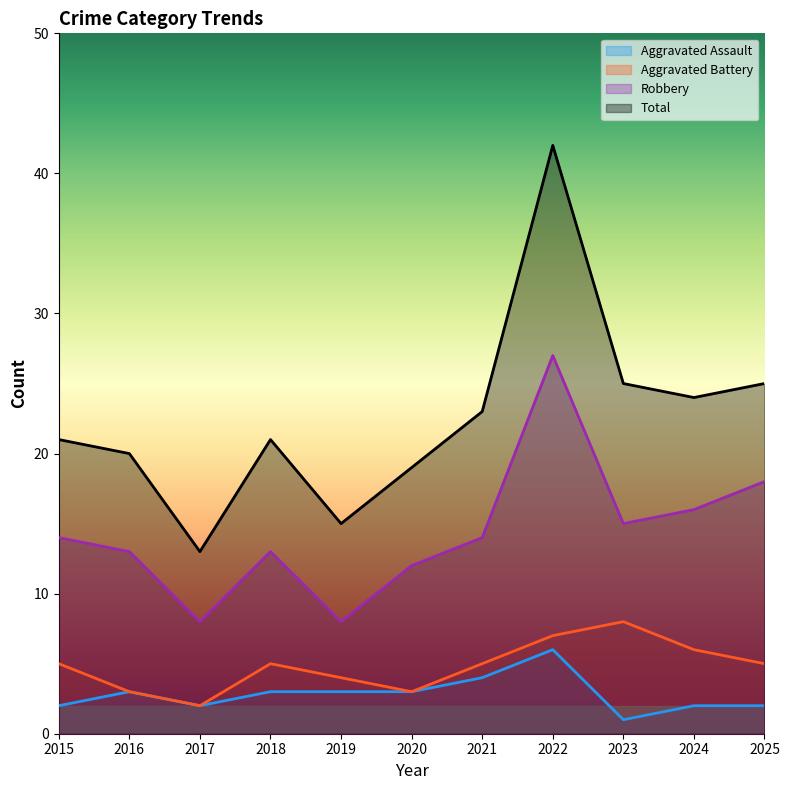

Is the value of Robbery at 2021 greater than the value of Aggravated Assault at 2020?

Yes